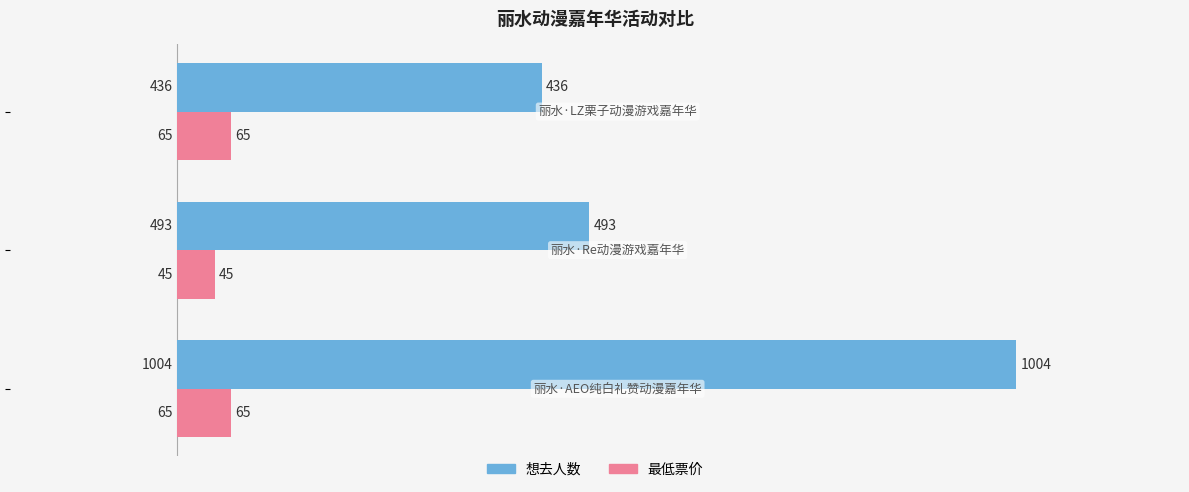

Which series has the widest spread of values?

想去人数